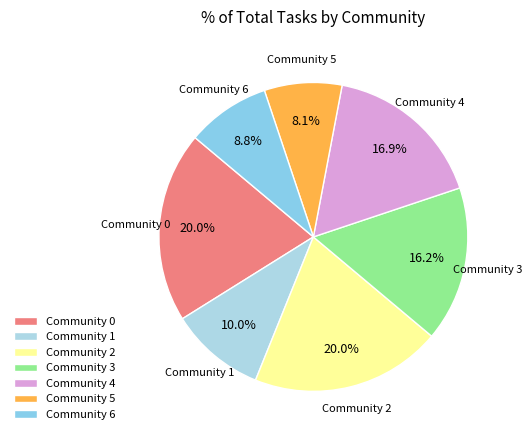

To the nearest percent, what is the difference between the largest and smallest slice percentages?

12%